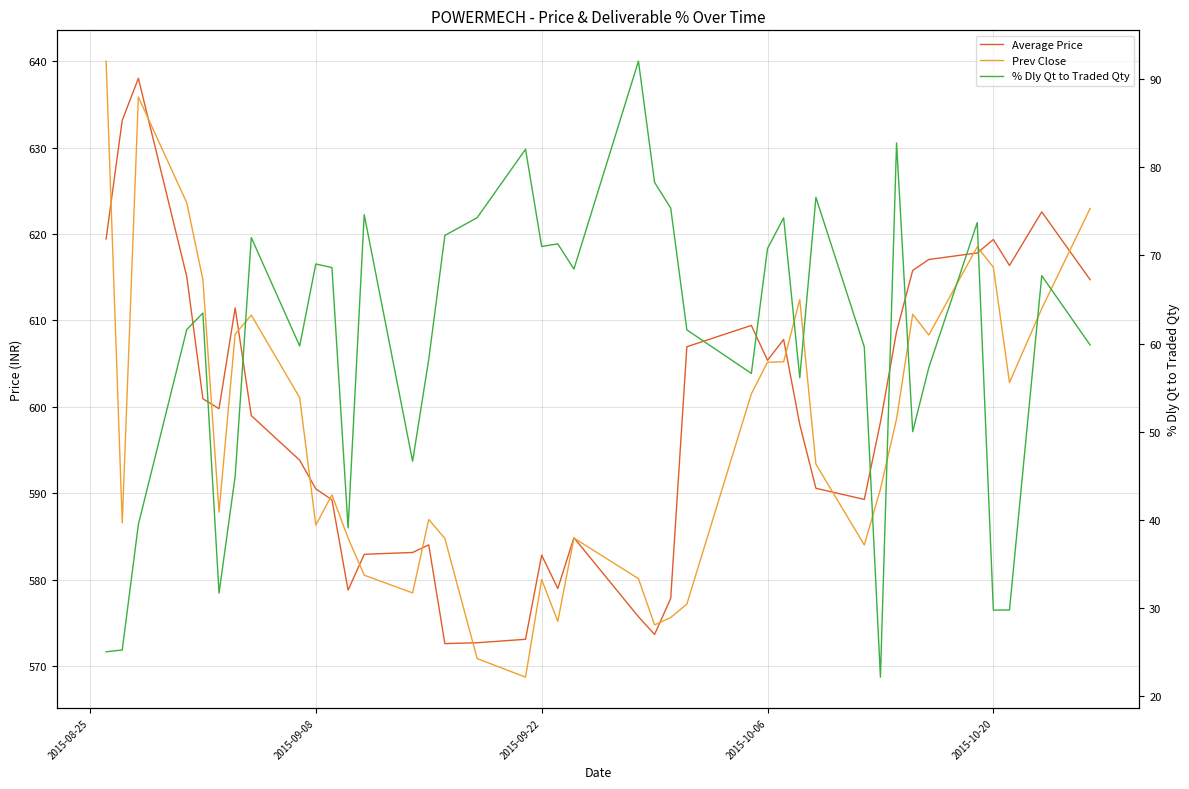

What are all the series names shown in the legend?

Average Price, Prev Close, % Dly Qt to Traded Qty